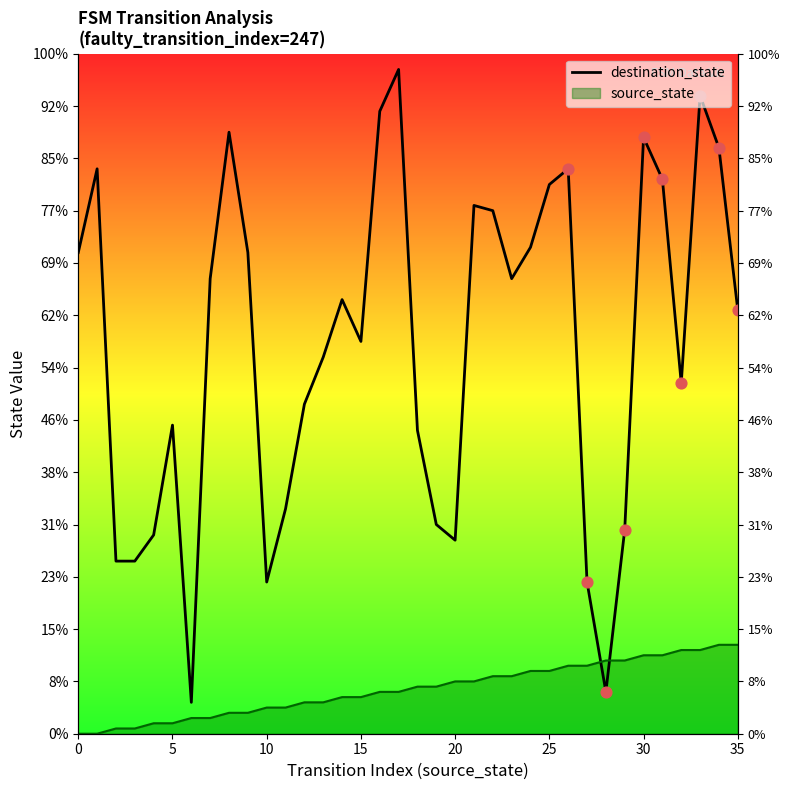

What is the ratio of the value at 29 to the value at 15?

0.5